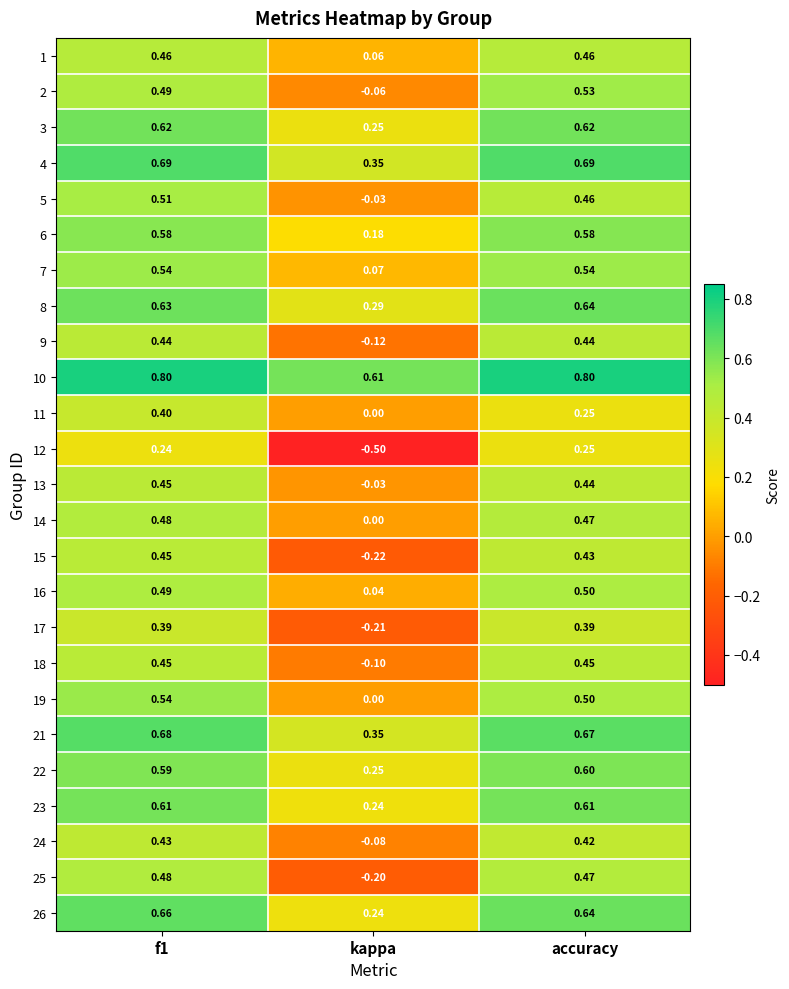

What is the total value across all series at f1?

13.1